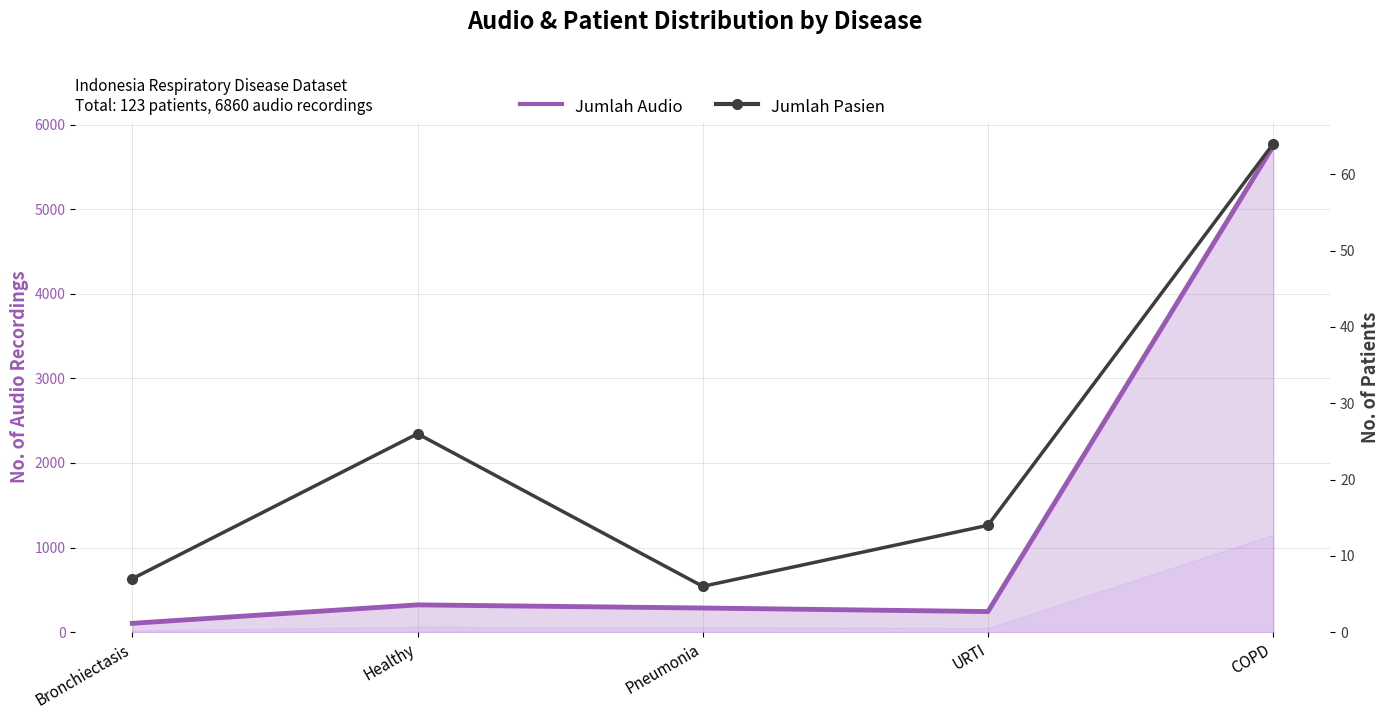

What are all the series names shown in the legend?

Jumlah Audio, Jumlah Pasien